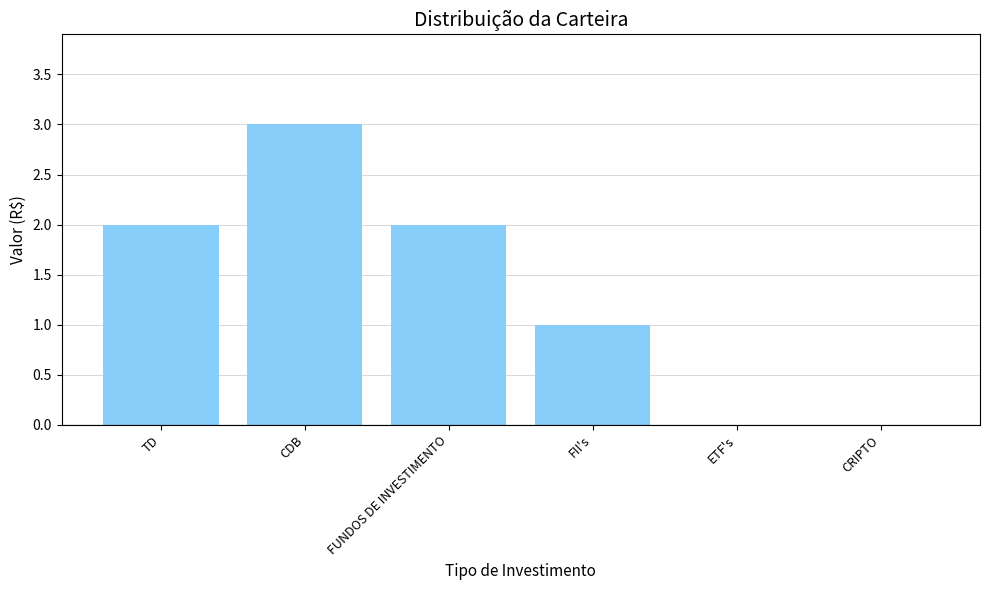

What is the greatest value displayed?

3